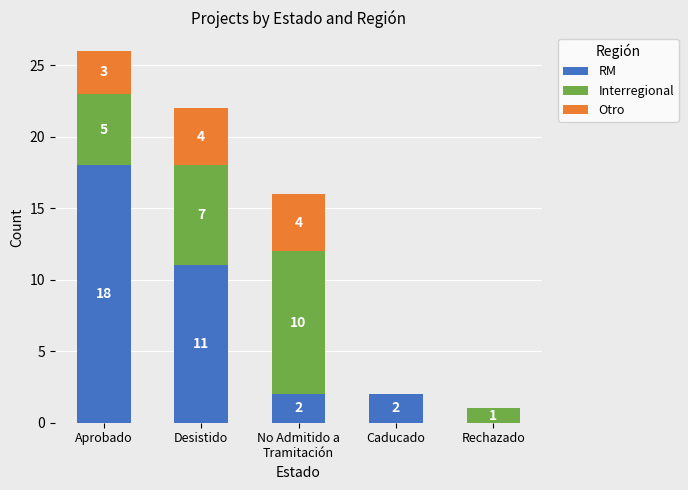

Are the bars horizontal?

No